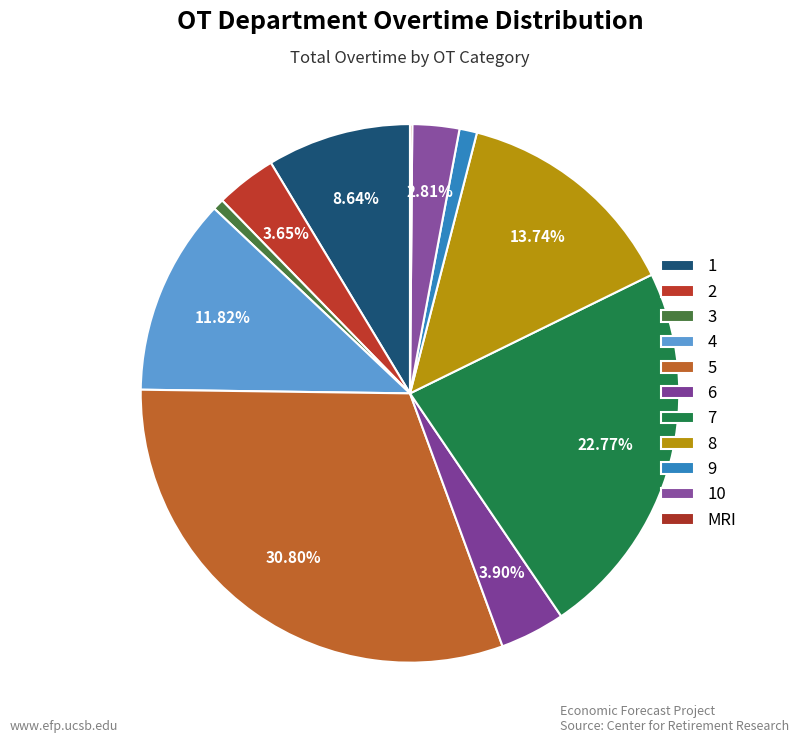

Which slice is the smallest?

MRI